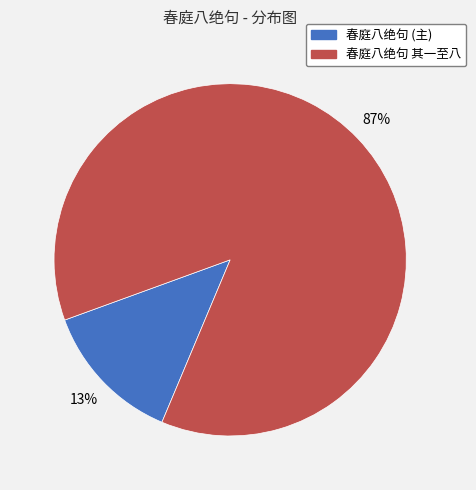

To the nearest percent, what is the average slice percentage?

50%